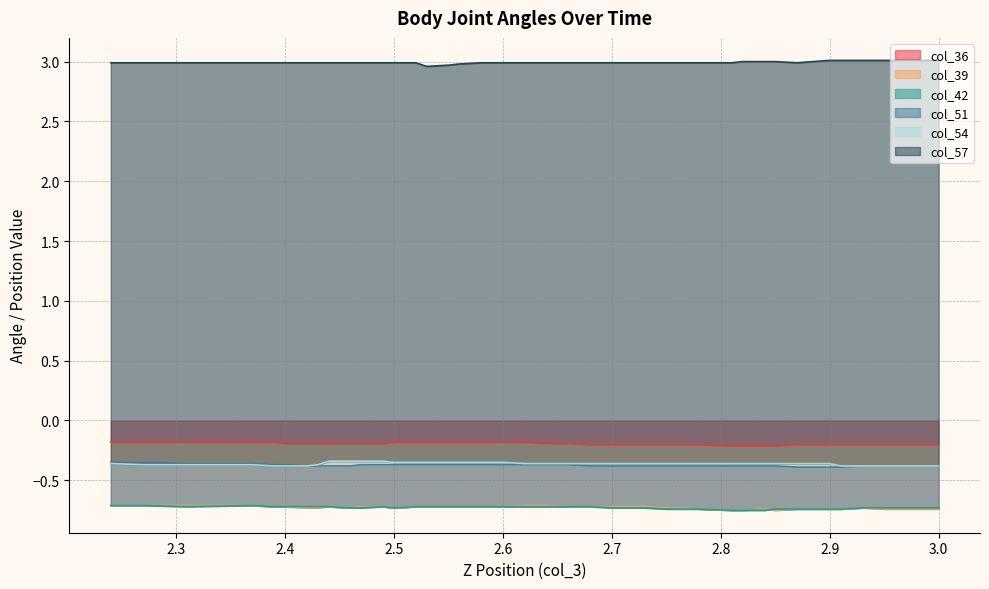

Which series has the largest range (max minus min)?

col_57